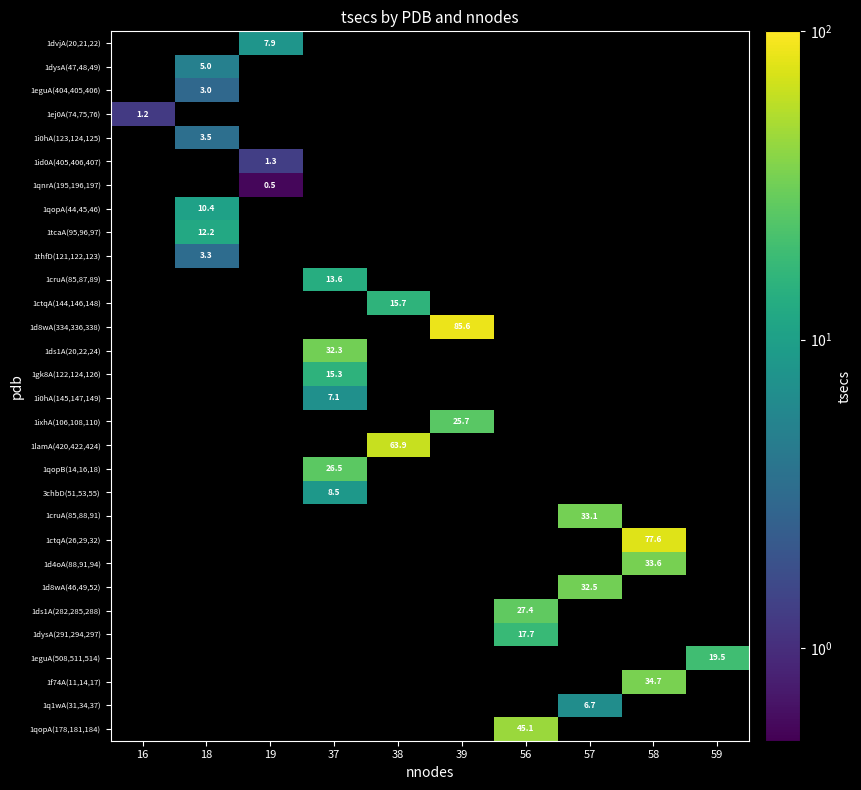

Which category has the highest value across all series?

39